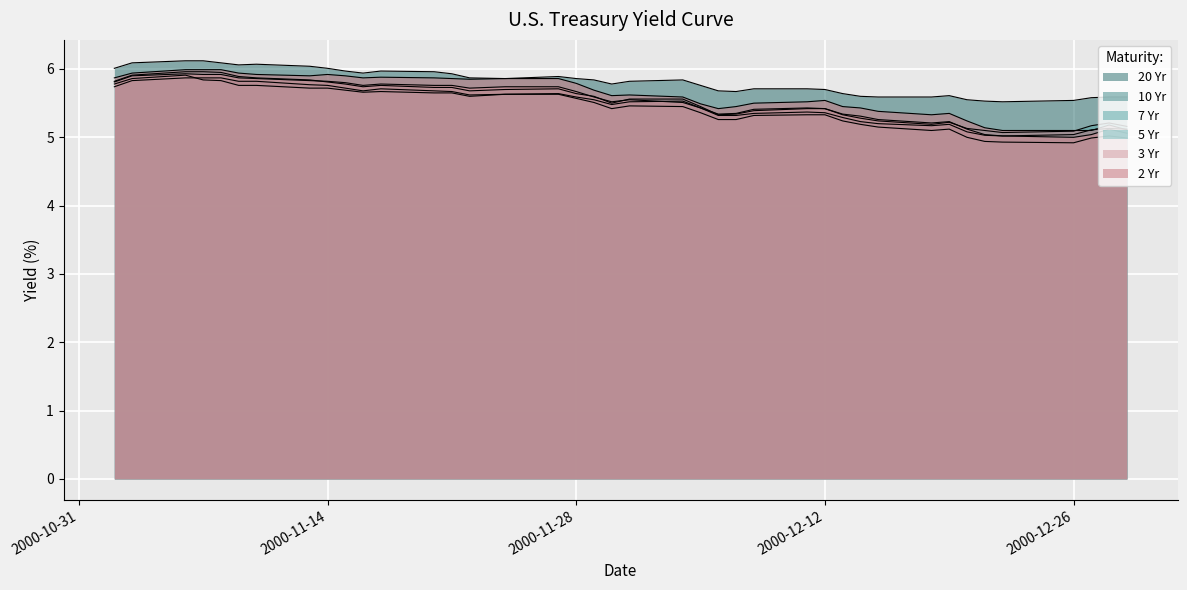

How many lines are shown in the chart?

6